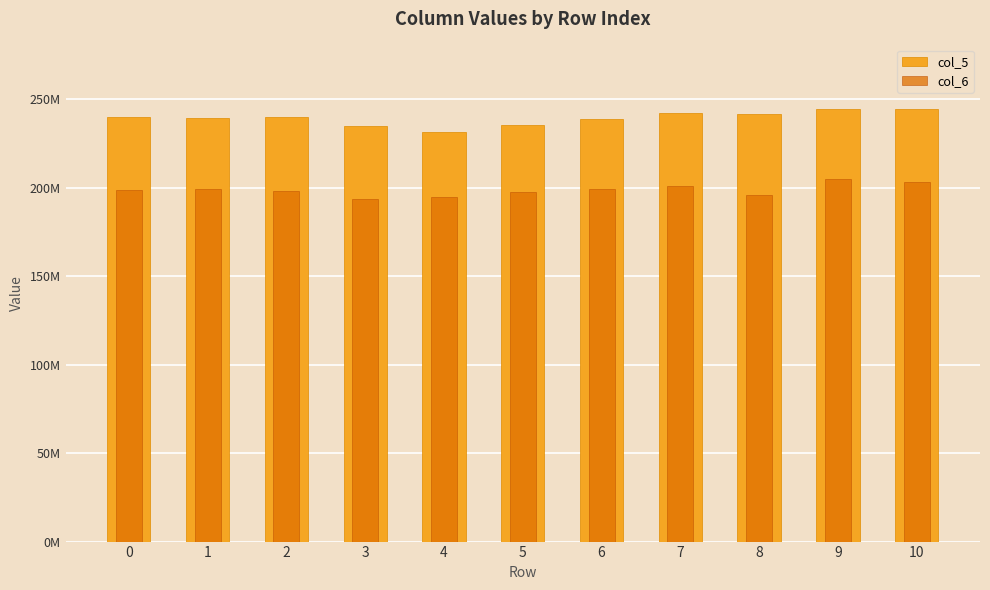

How many values in the col_5 series are below 240142792?

5